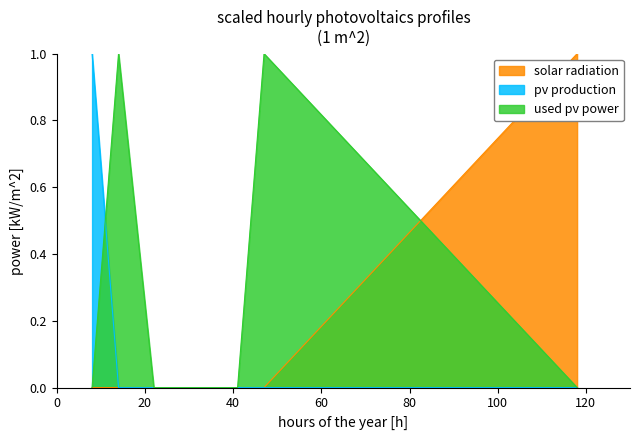

True or false: solar radiation and used pv power intersect in this chart.

True